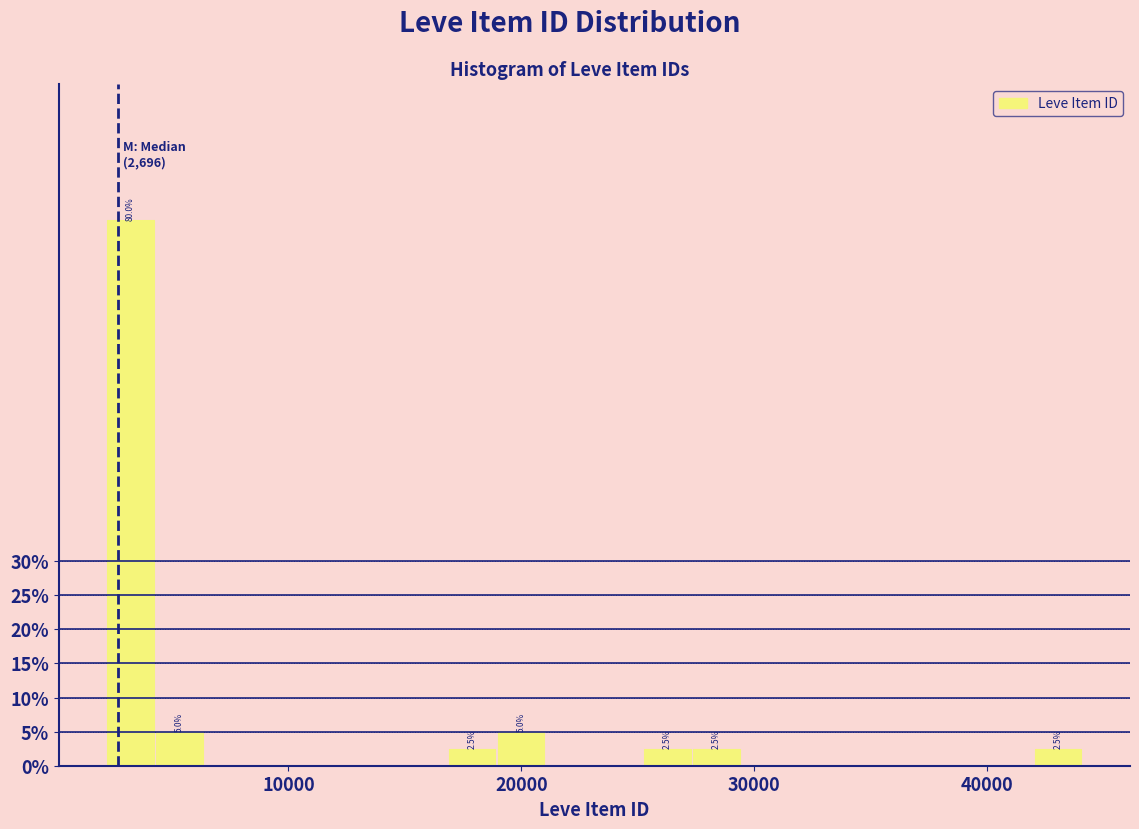

Read against the x-axis, roughly where is the centre of the tallest bar?

3000